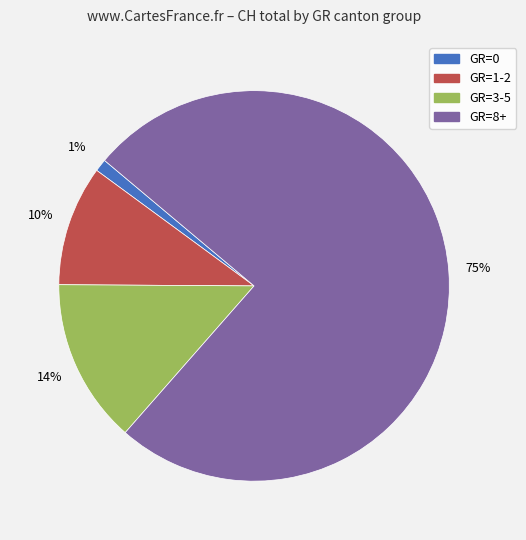

To the nearest percent, what is the average slice percentage?

25%